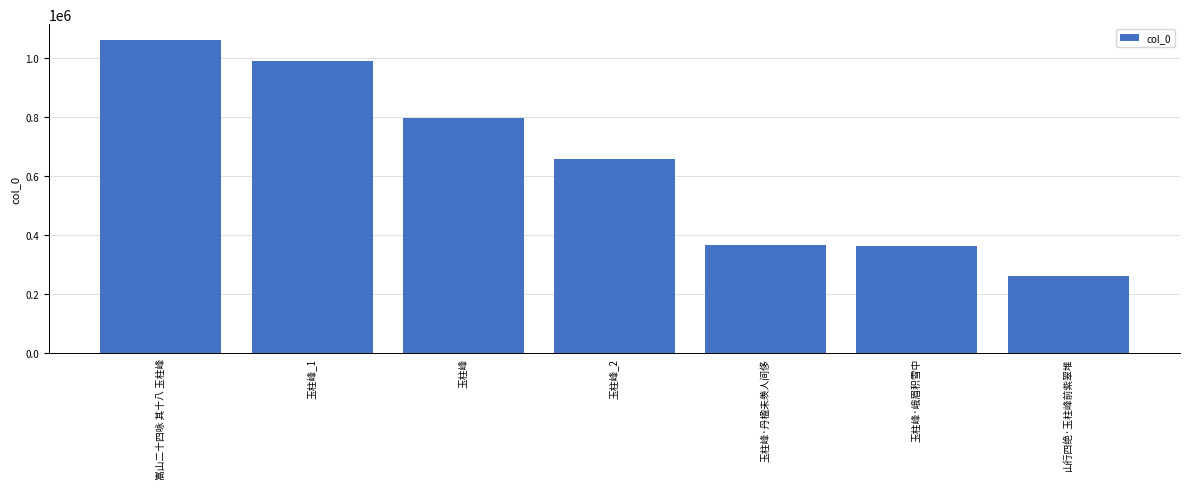

True or false: the data shows 794110 at 玉柱峰.

True